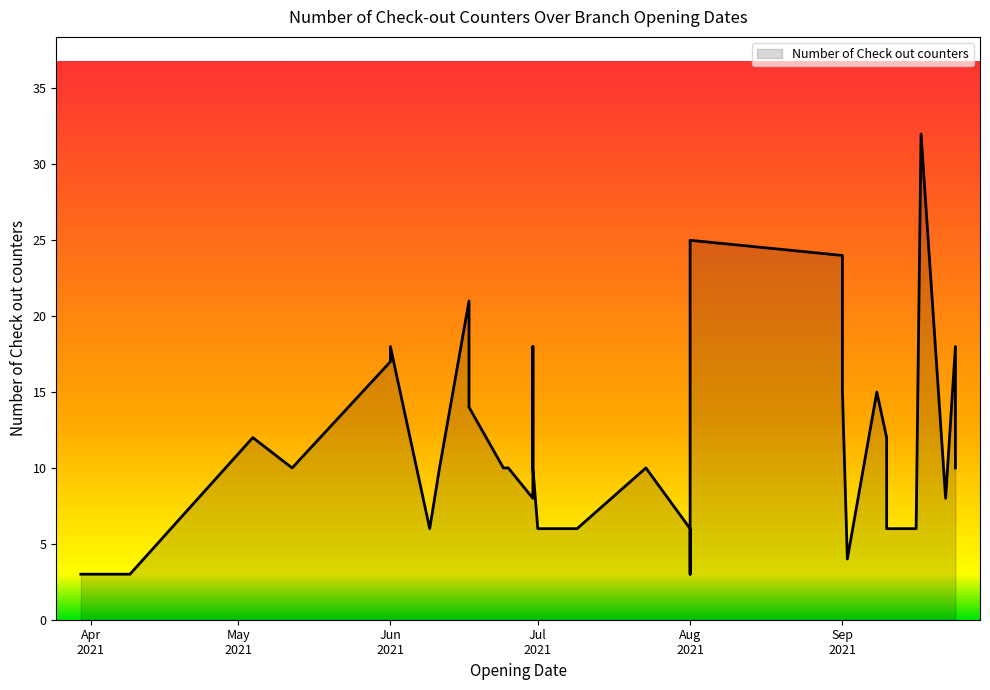

Does the chart have visible grid lines?

No